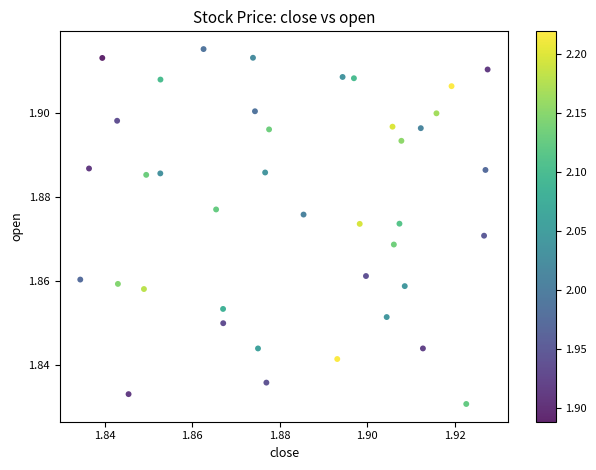

How many points are shown in the scatter plot?

40